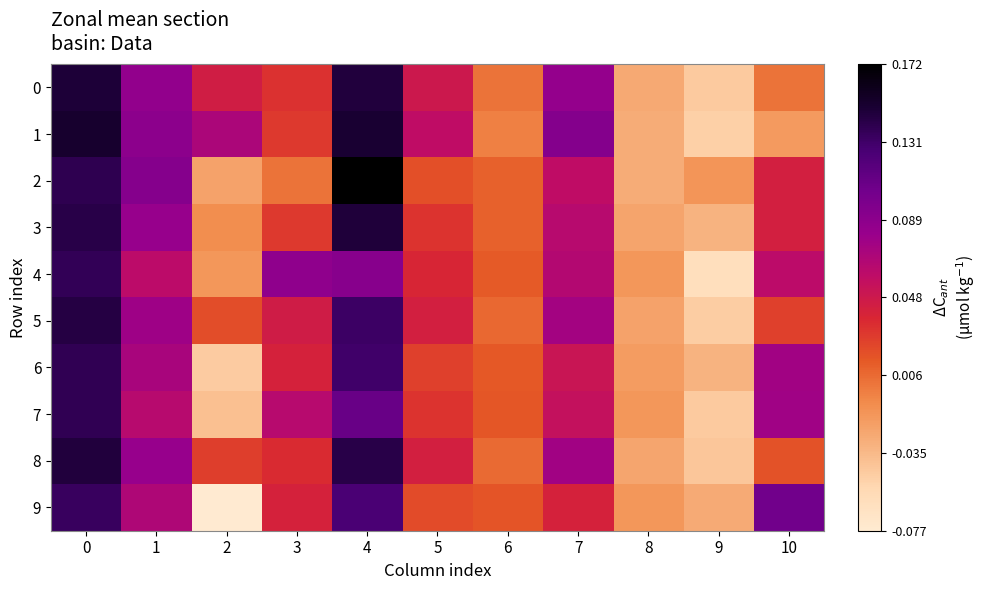

At how many categories does at least one series exceed 0?

9